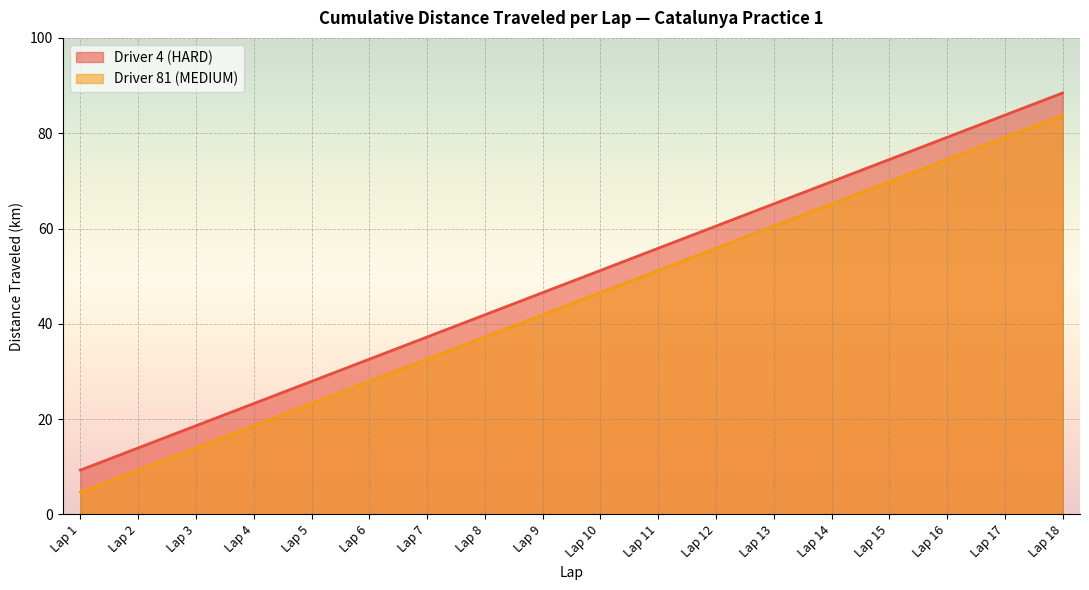

True or false: Driver 81 (MEDIUM) and Driver 4 (HARD) cross at least once.

False